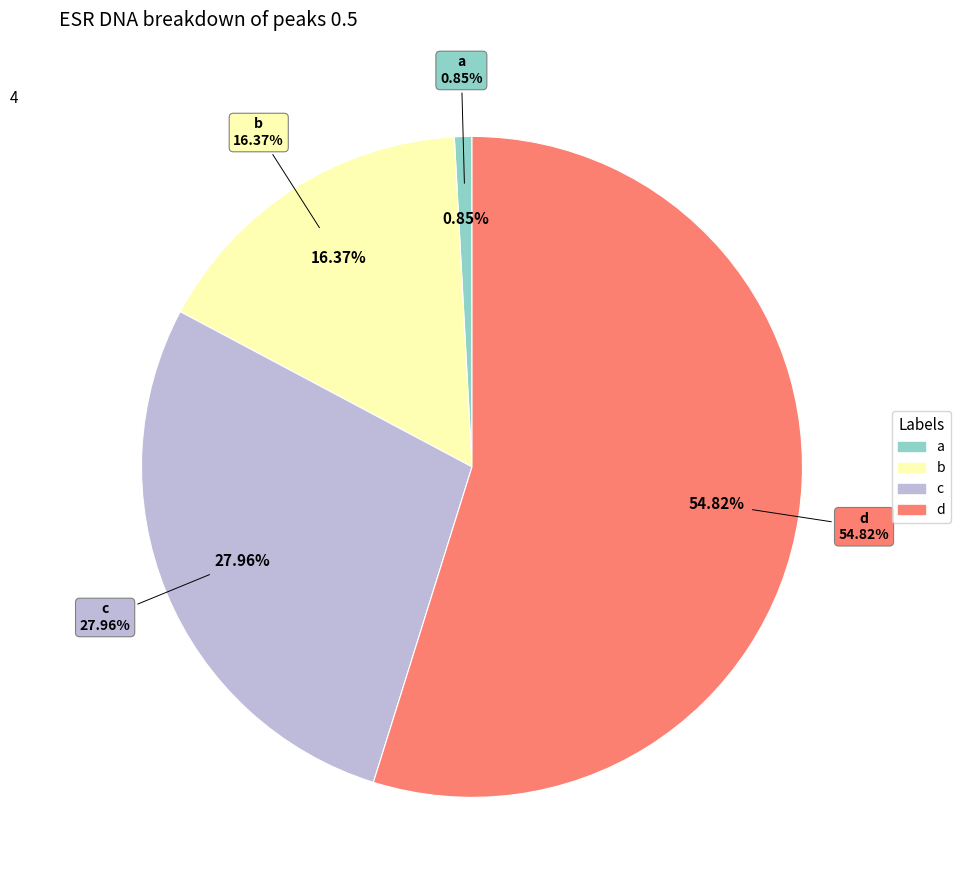

What is the change in value from b to d?

+1.8